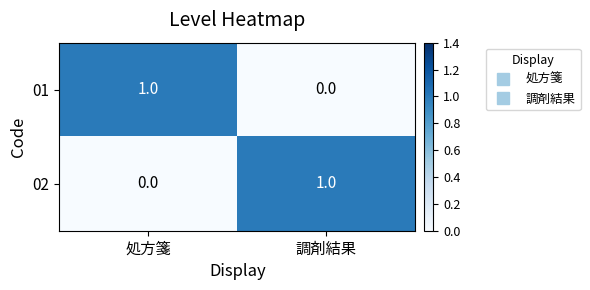

At which label does 02 reach its peak?

調剤結果